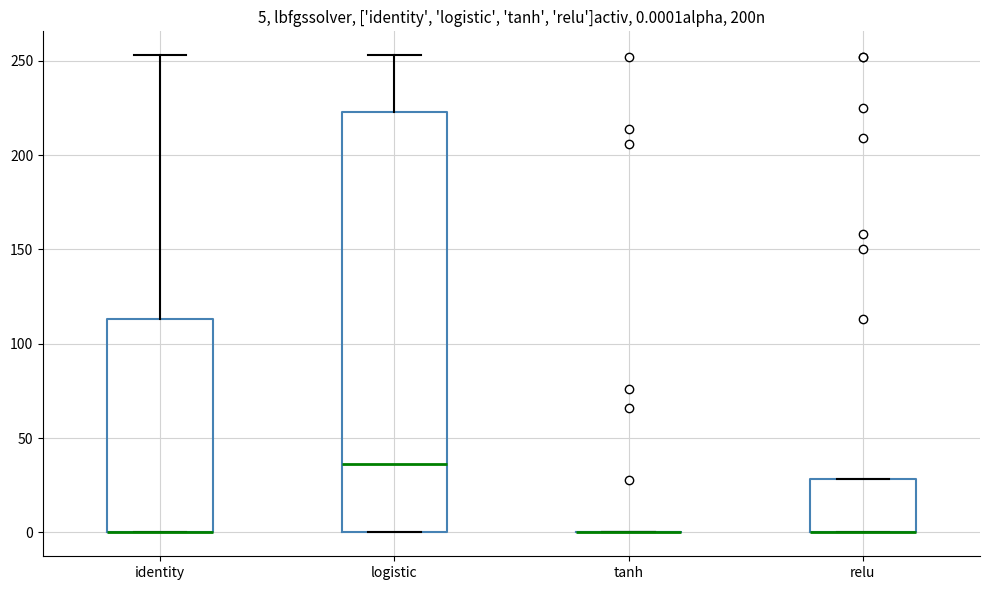

Comparing the boxes themselves (not the whiskers), which one is the tallest?

logistic